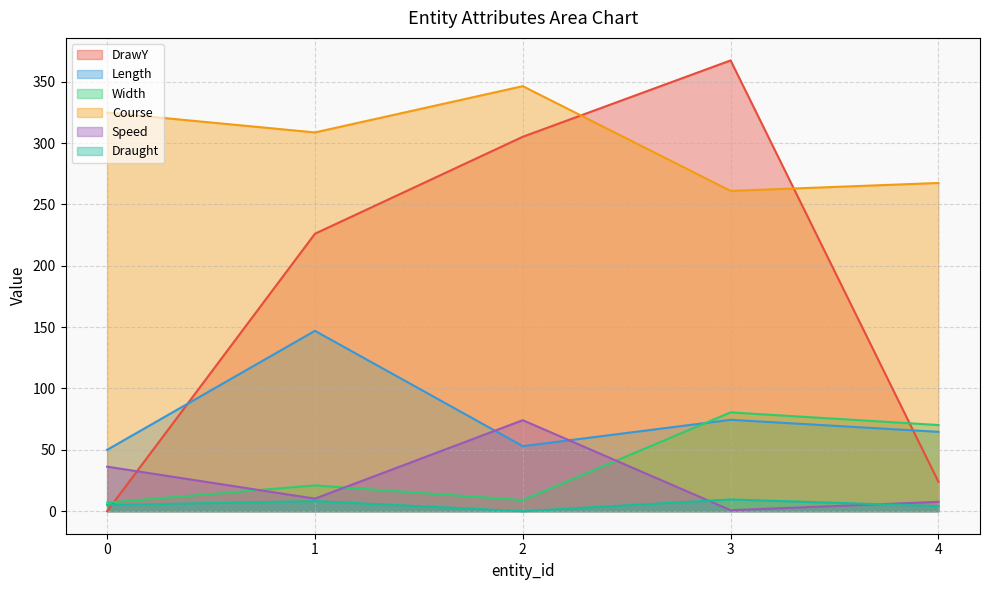

List the series in order of their peak value, highest first.

DrawY, Course, Length, Width, Speed, Draught